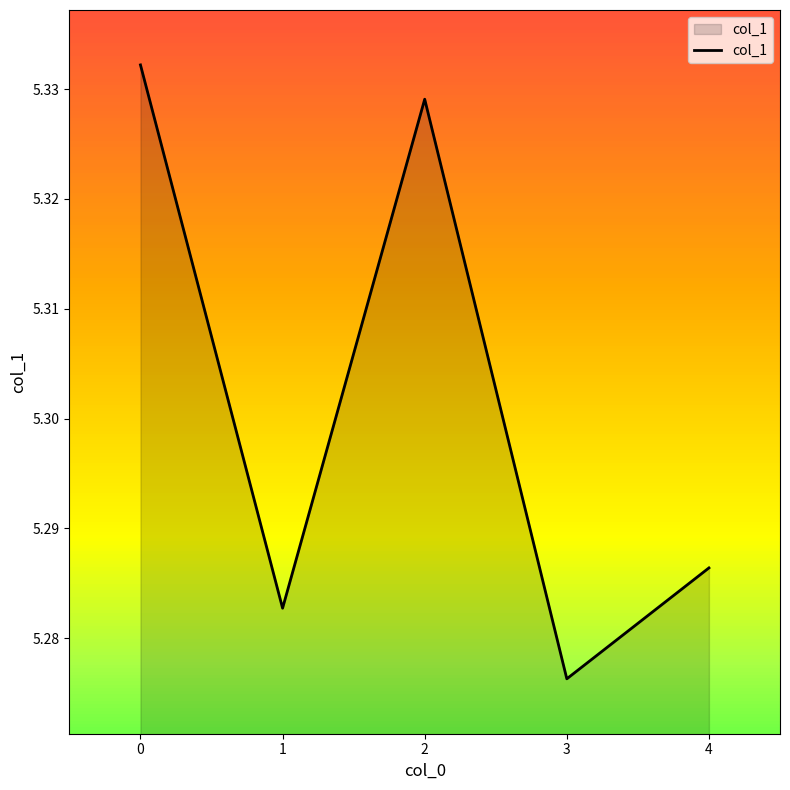

Rank the categories by value from lowest to highest.

3, 1, 4, 2, 0